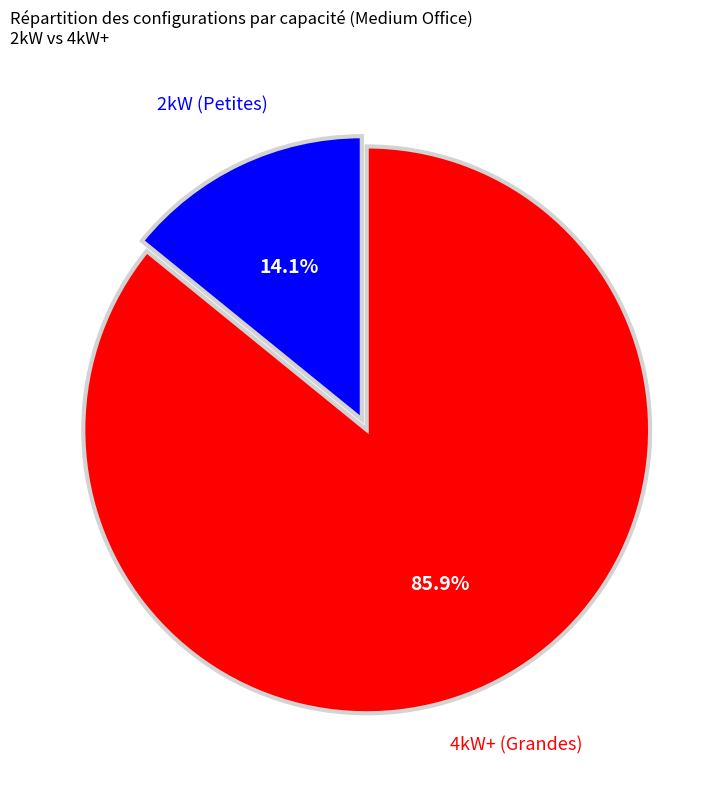

How many segments does this pie chart have?

2